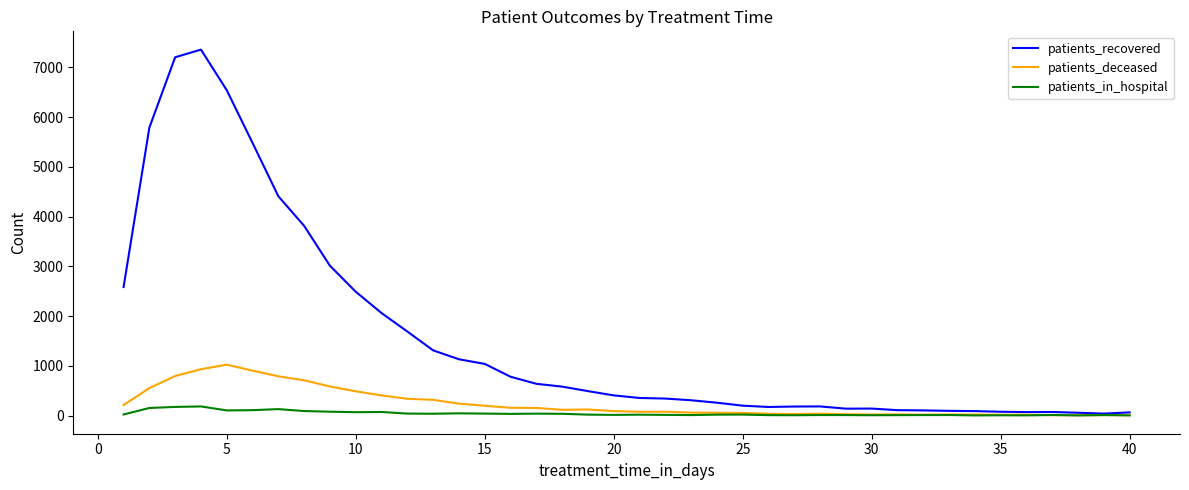

Which series has the widest spread of values?

patients_recovered